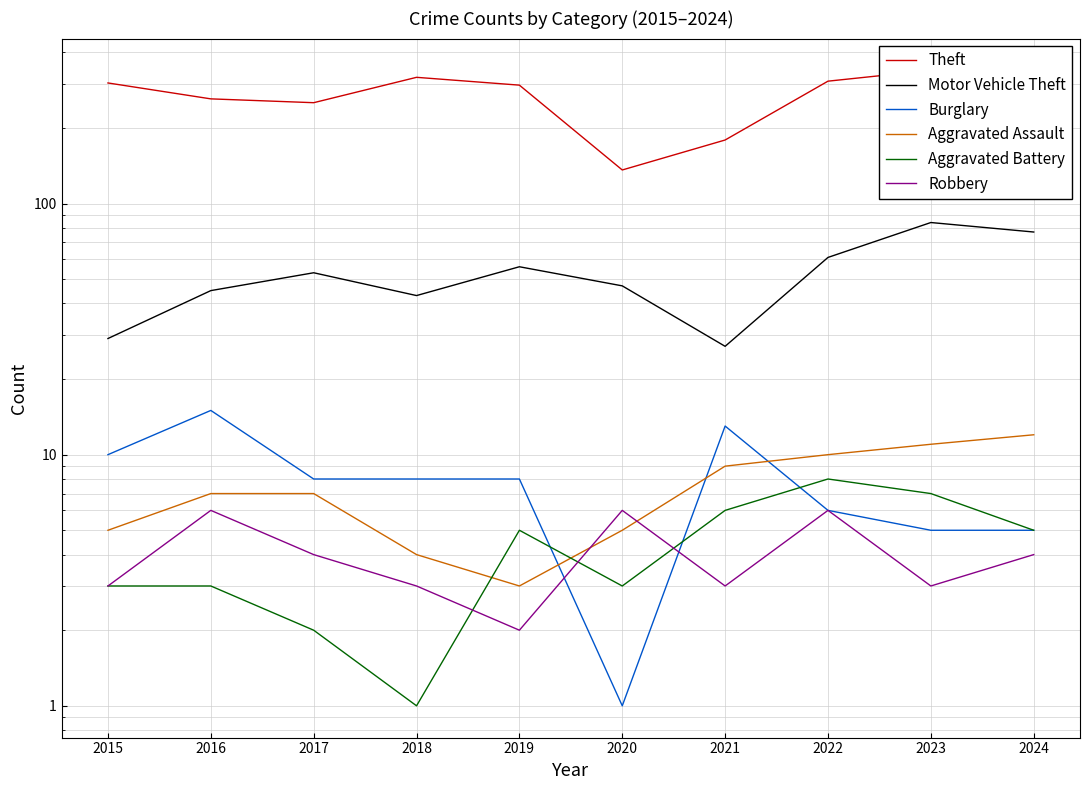

What is the value of the Aggravated Battery point at the 8th from the left?

8